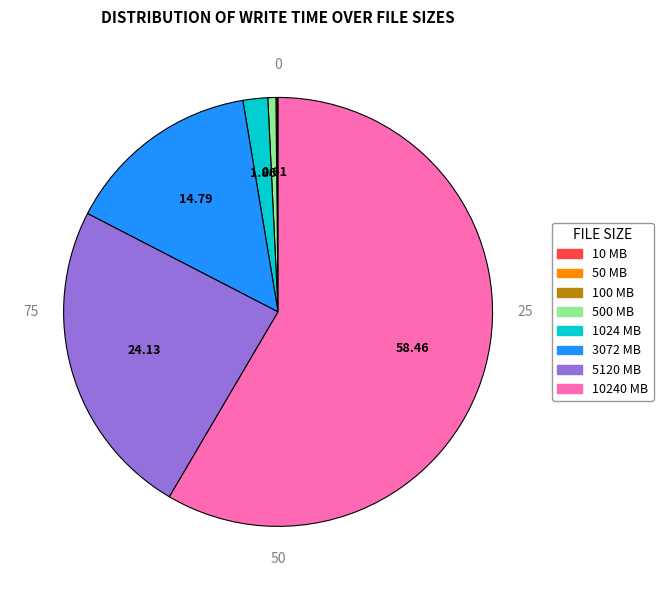

Is the sum of 500 MB and 10240 MB greater than half?

Yes